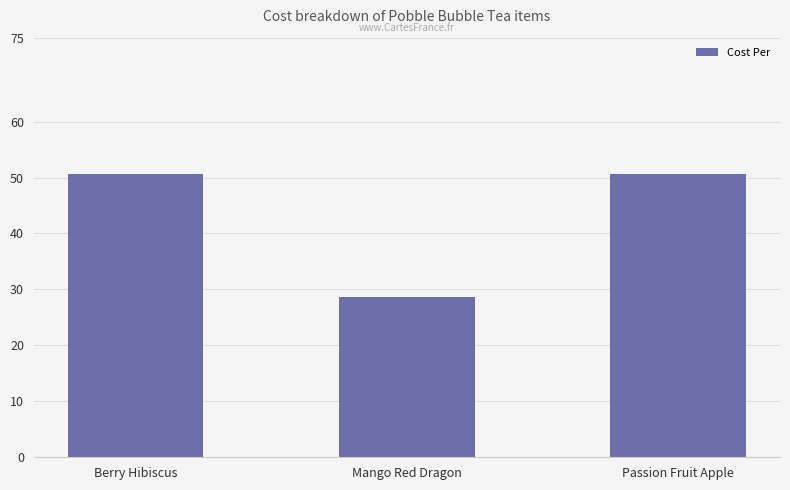

What is the ratio of the value at Passion Fruit Apple to the value at Berry Hibiscus?

1.0